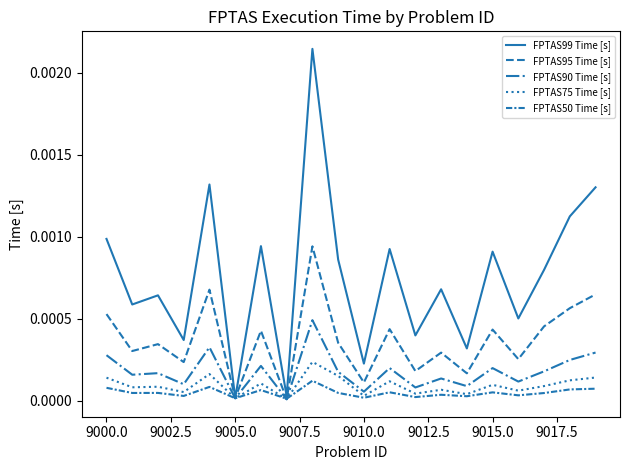

Does the chart have visible grid lines?

No